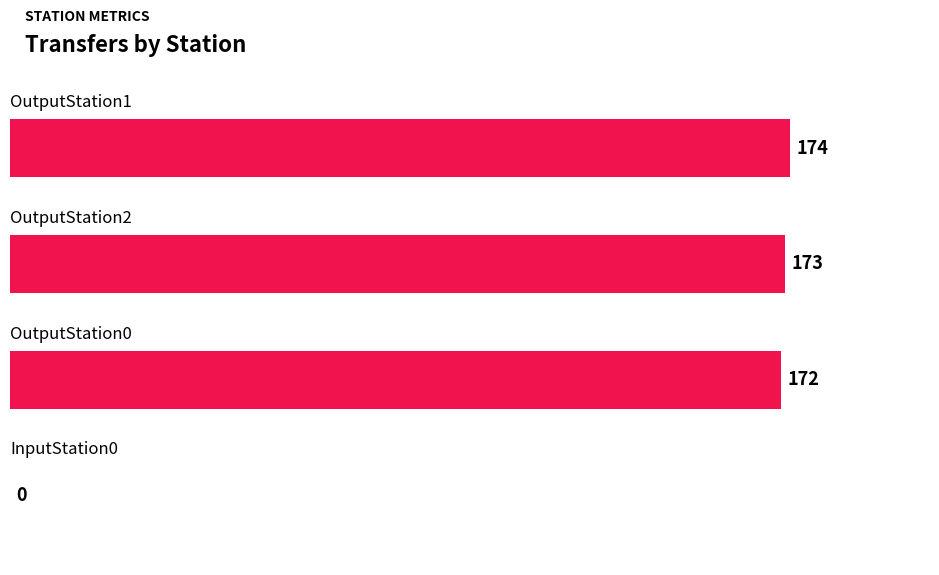

What is the average value?

130